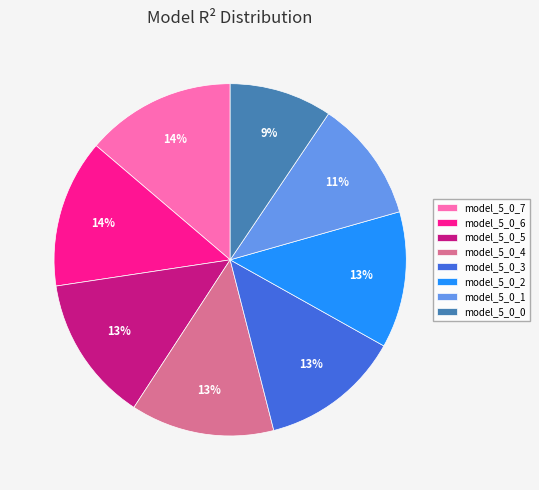

Combined, do model_5_0_5 and model_5_0_0 account for over 50%?

No